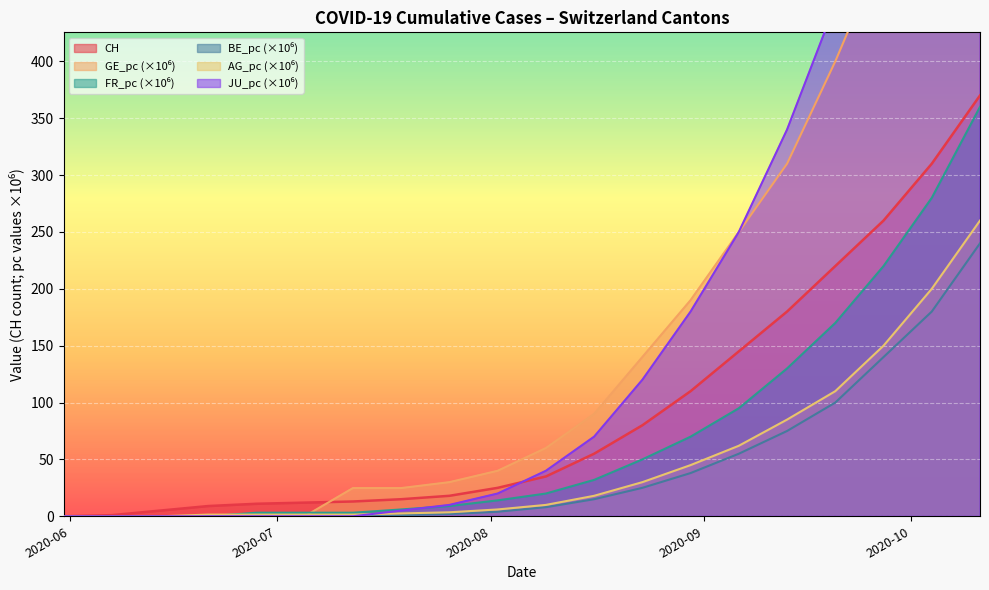

What is the maximum value for CH?

370.0